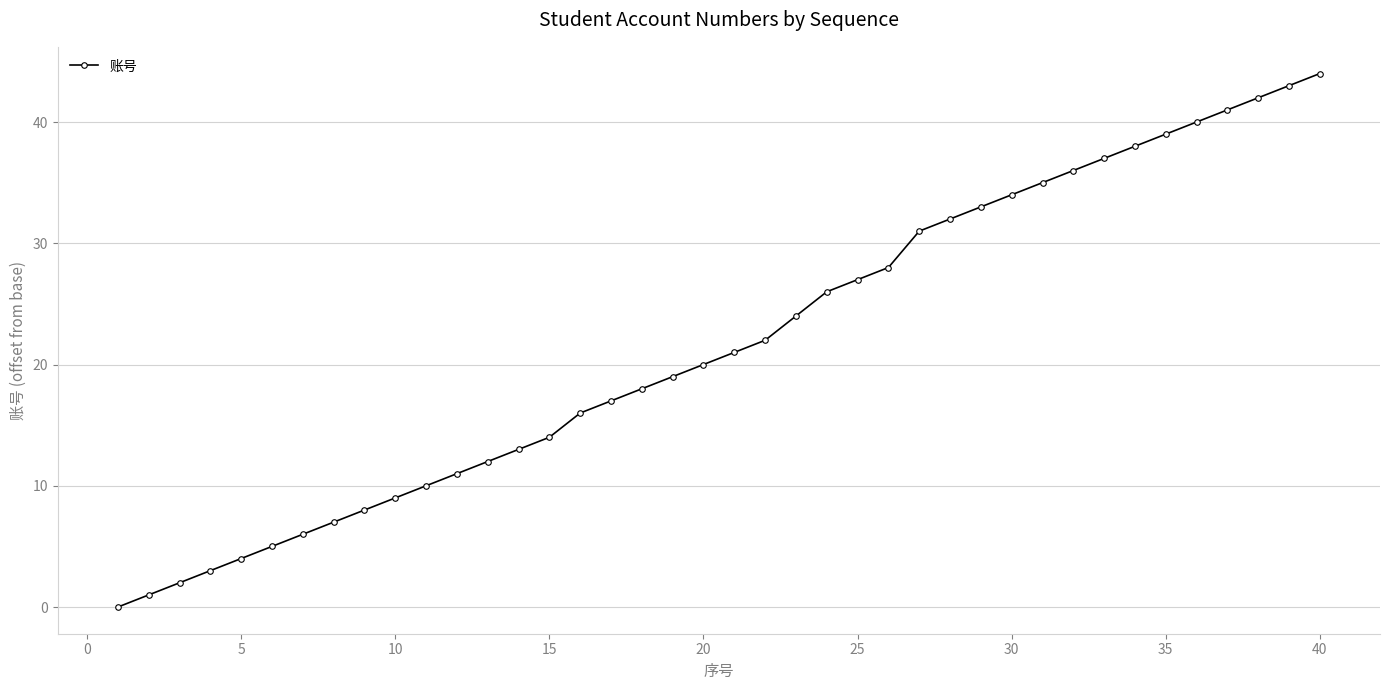

What is the maximum value shown in the chart?

44